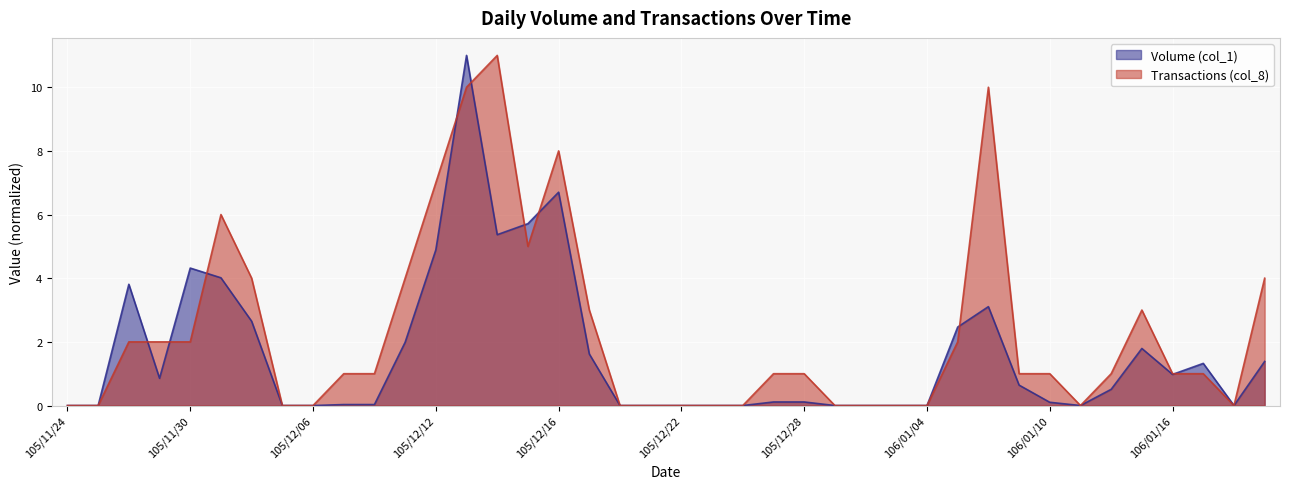

What is the difference between the maximum and minimum values in the Volume (col_1) series?

11.0